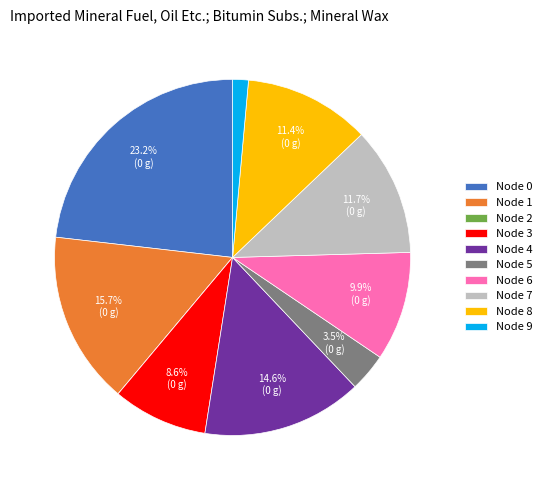

What is the largest slice in the pie chart?

Node 0